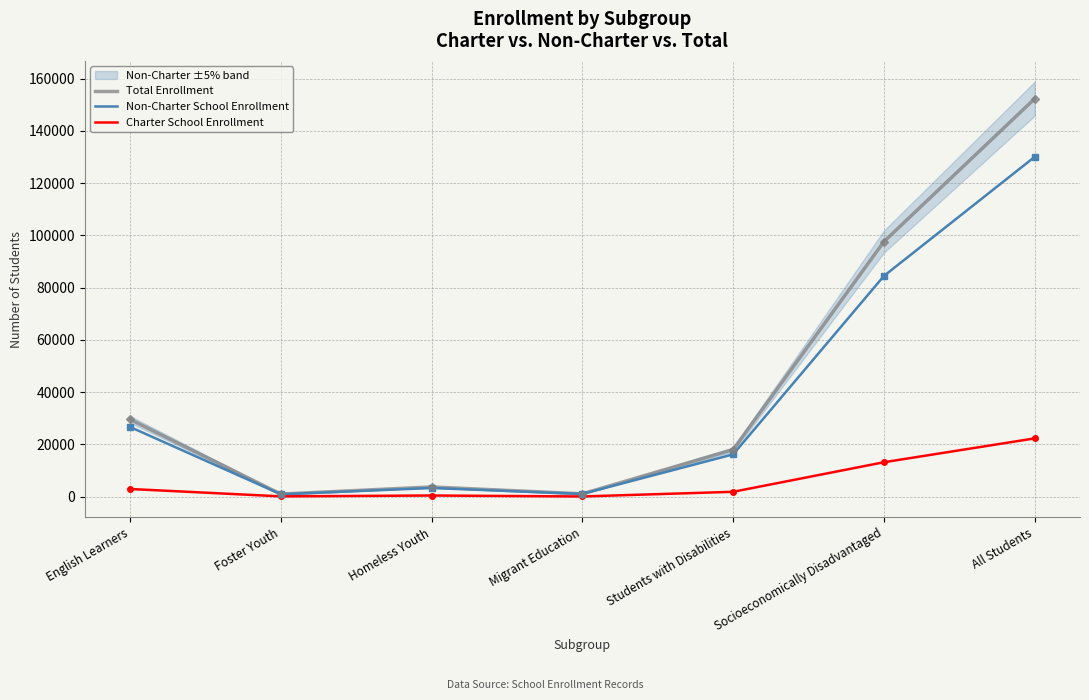

What is the value of the Total Enrollment point at the 5th from the left?

17991